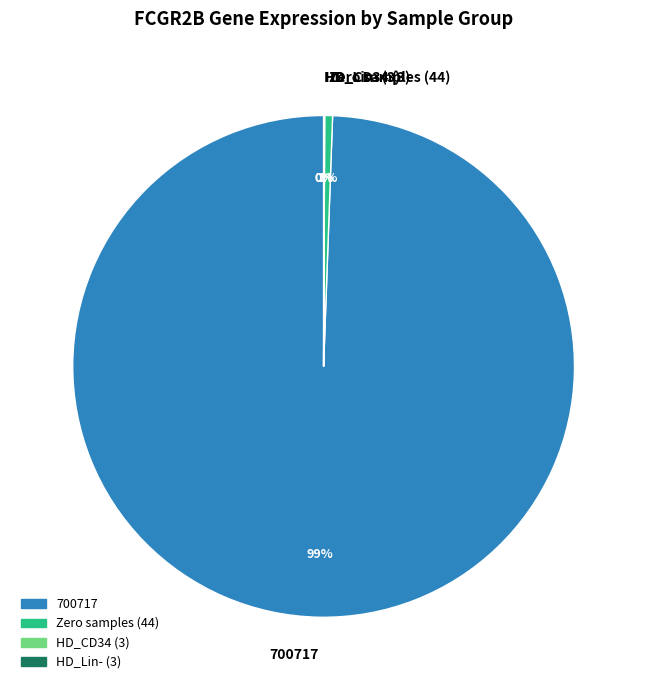

To the nearest percent, what is the difference between the largest and smallest slice percentages?

99%